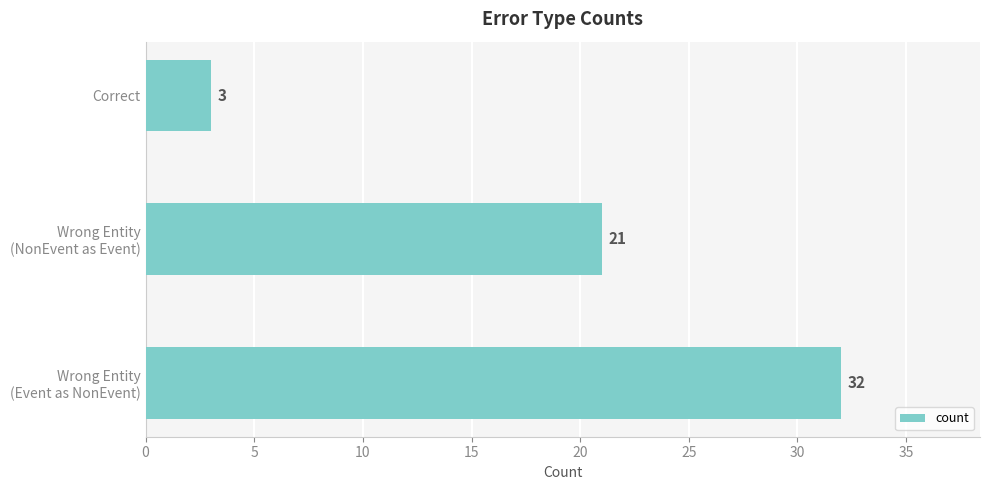

Are the bars grouped side by side (vs. stacked)?

No